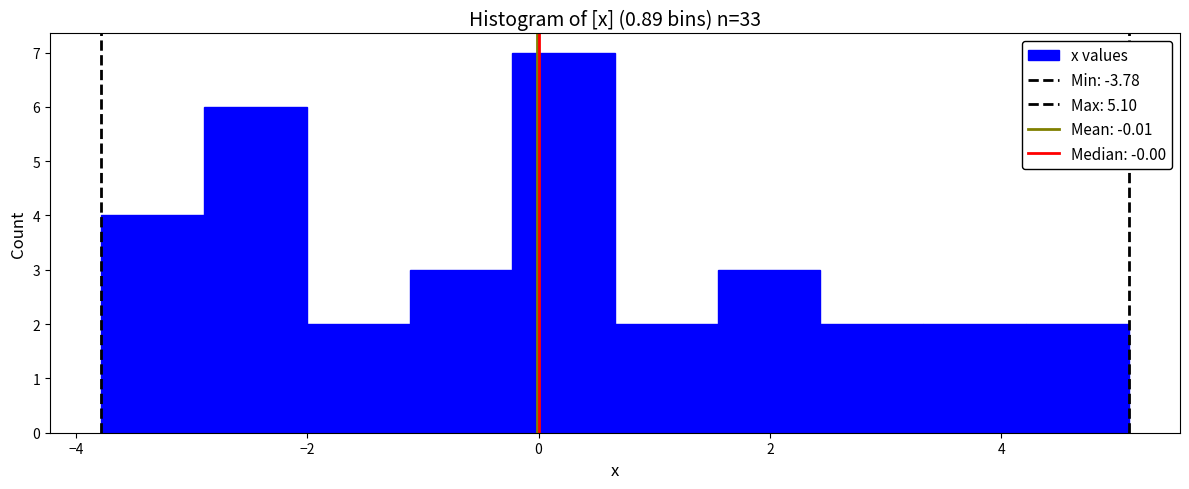

What is the height of the bar covering -0.2 to 0.6 on the x-axis? Neither the bar edges nor the heights are printed on the chart, so give them approximately, as read against the axes.

7